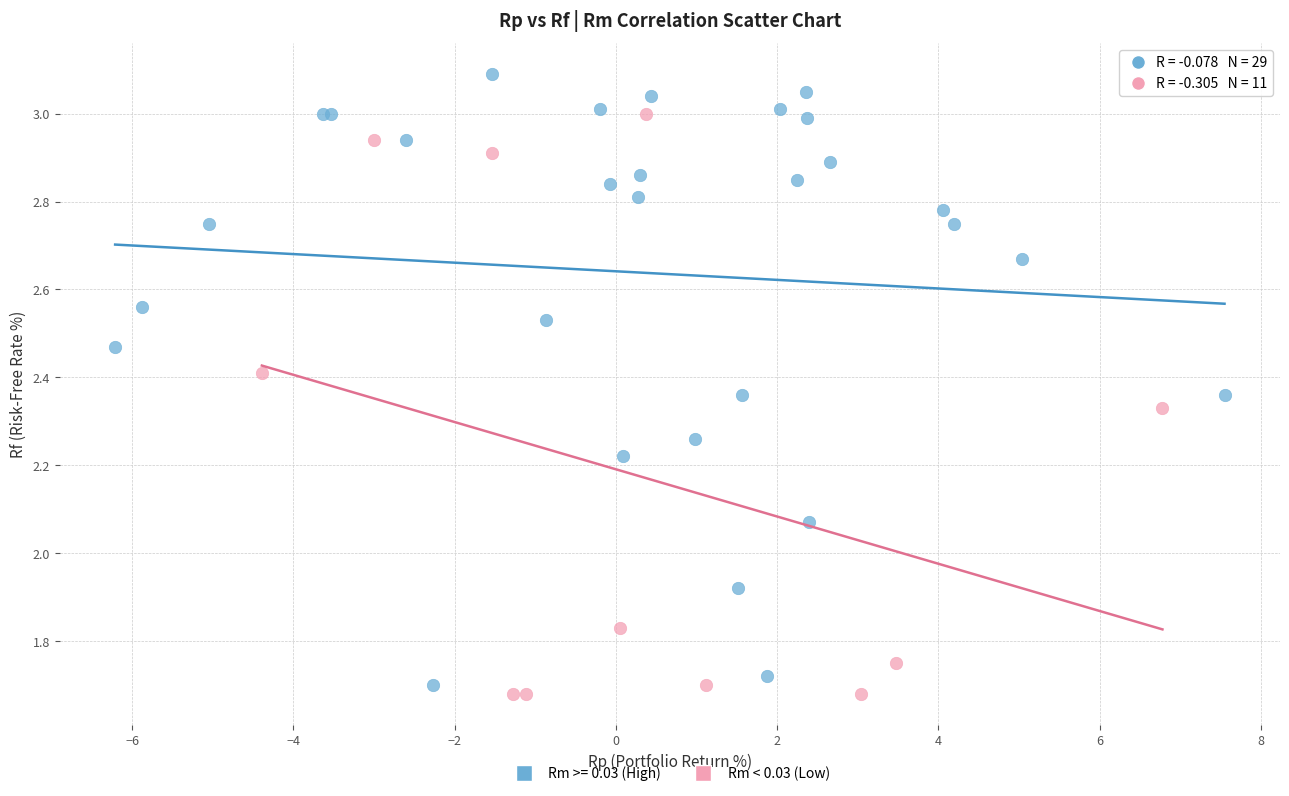

Which series has the widest spread of Y values?

Rm >= 0.03 (High)